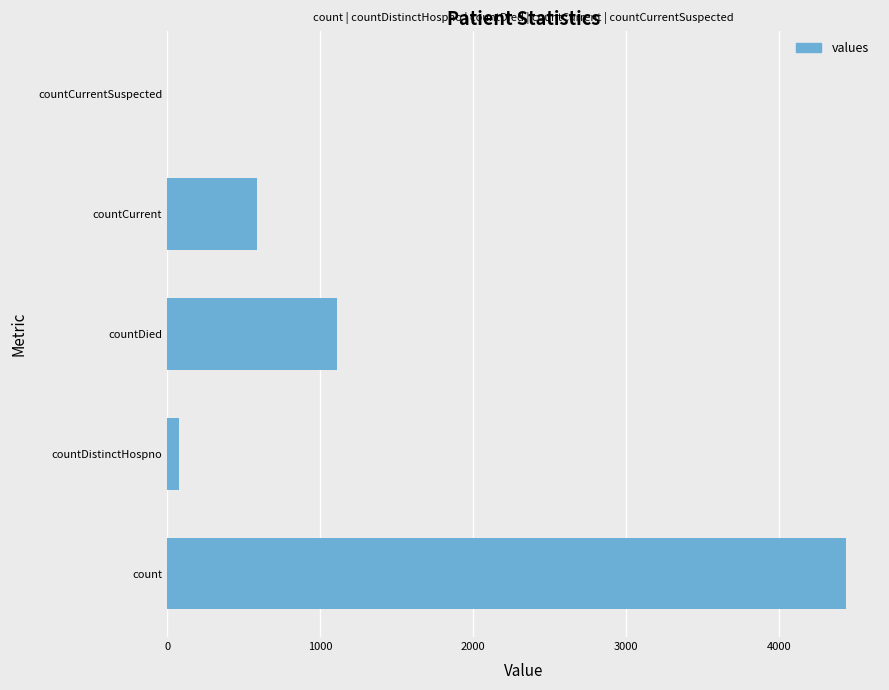

The value at countCurrent is 837. True or false?

False